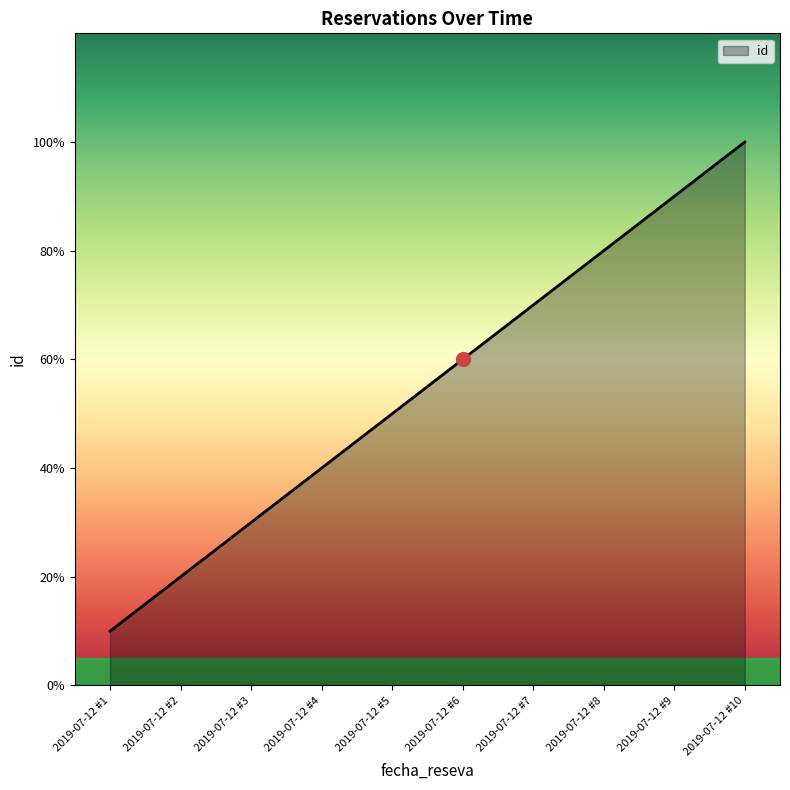

Where is the data nearest to the value 5?

2019-07-12 #5